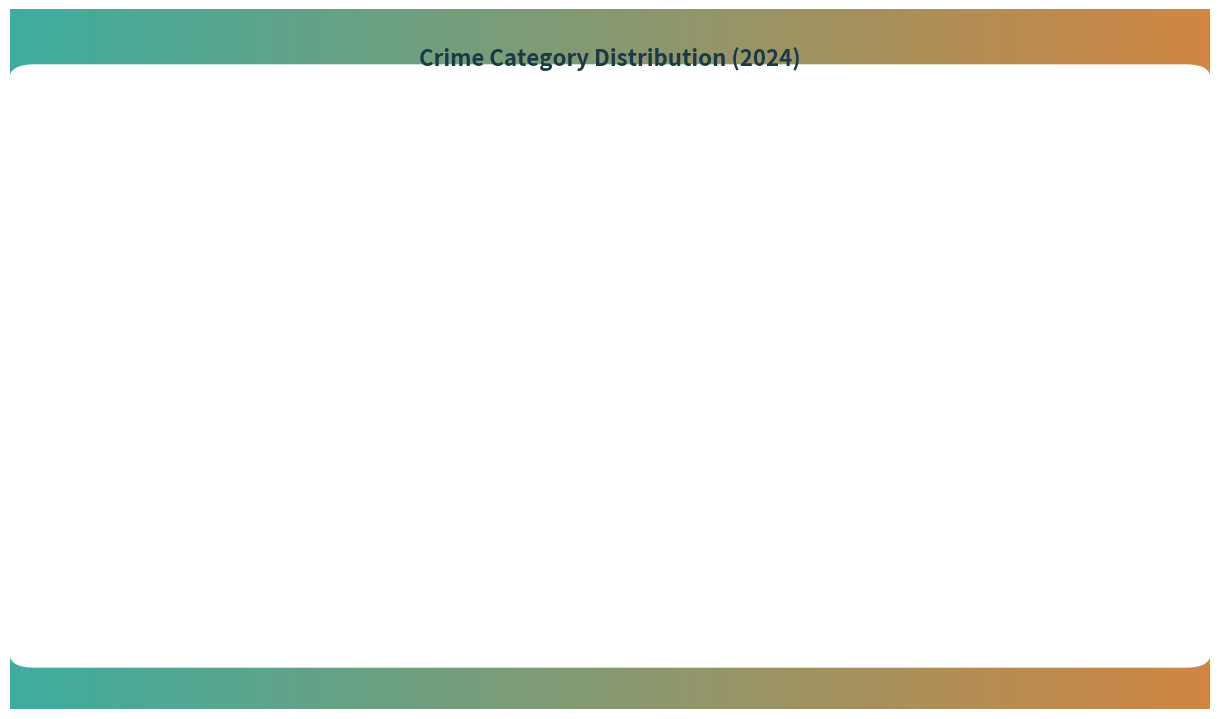

Is there any slice that represents more than half of the pie?

Yes